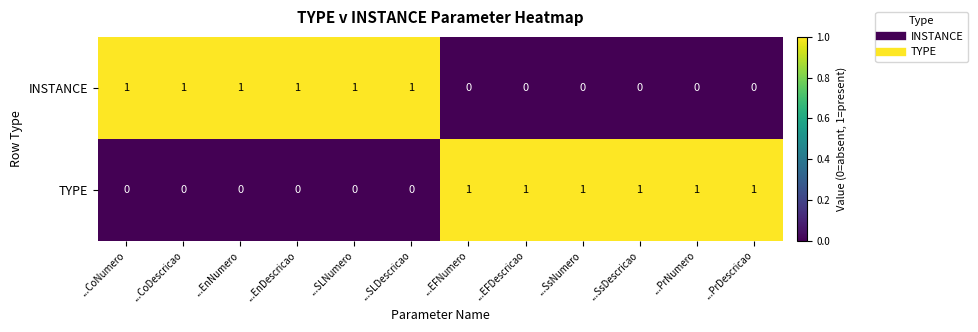

True or false: TYPE has a value of 1 at ...EFDescricao.

True